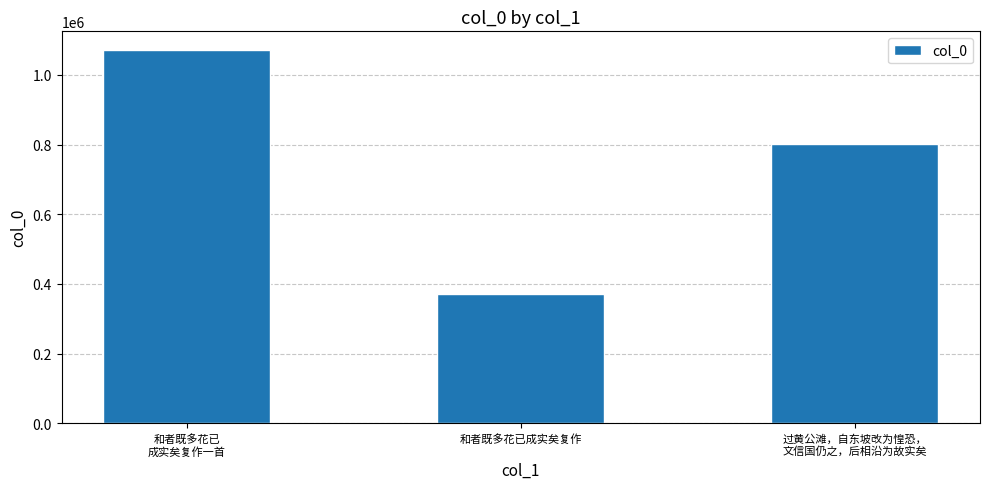

Where does the data first go above 801178?

和者既多花已
成实矣复作一首